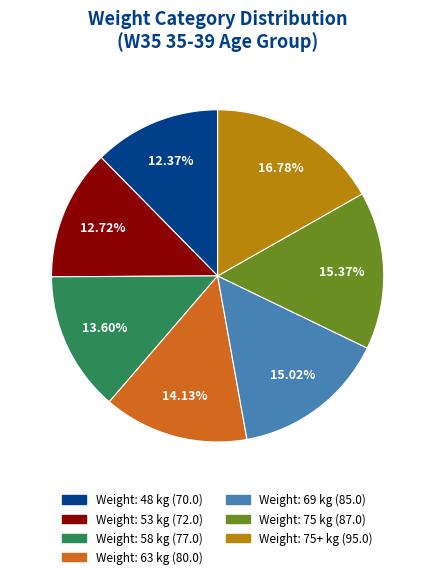

Is there any slice that represents more than half of the pie?

No